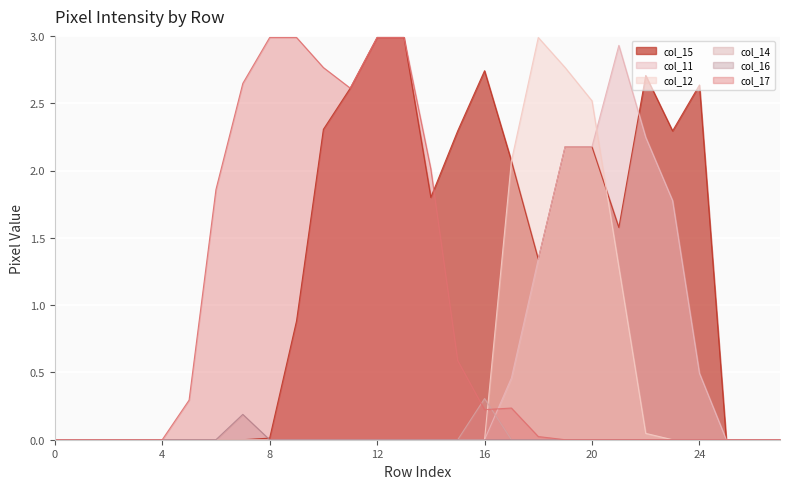

How many lines are shown in the chart?

6